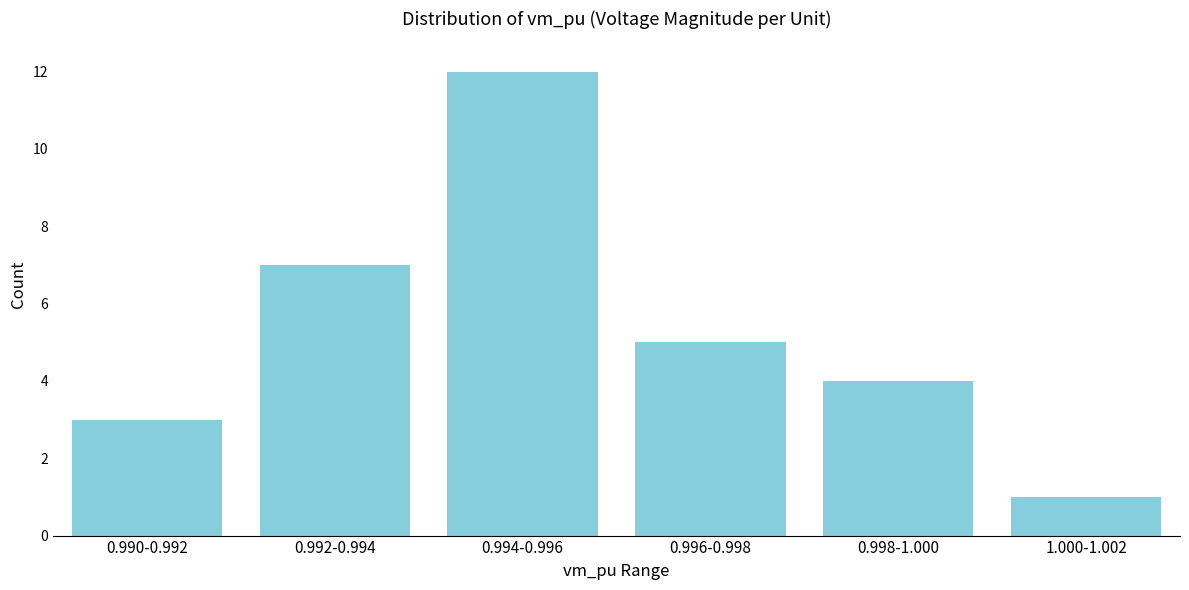

Reading left to right, list all the values displayed in this chart.

0.990-0.992=3	0.992-0.994=7	0.994-0.996=12	0.996-0.998=5	0.998-1.000=4	1.000-1.002=1